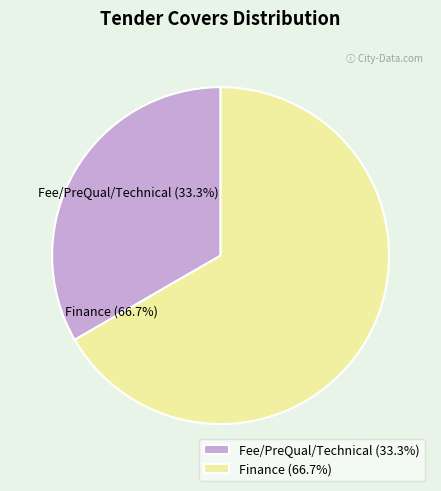

What is the ratio of the value at Finance to the value at Fee/PreQual/Technical?

2.0